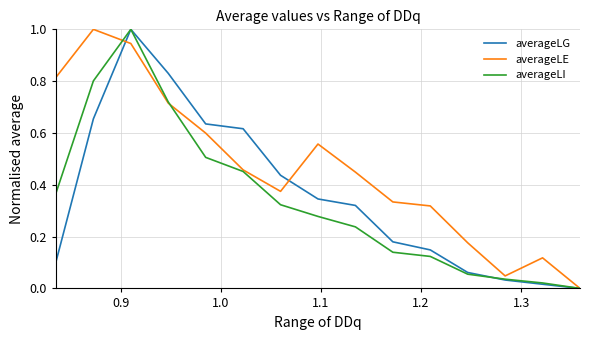

Which series has the largest total across all categories?

averageLE